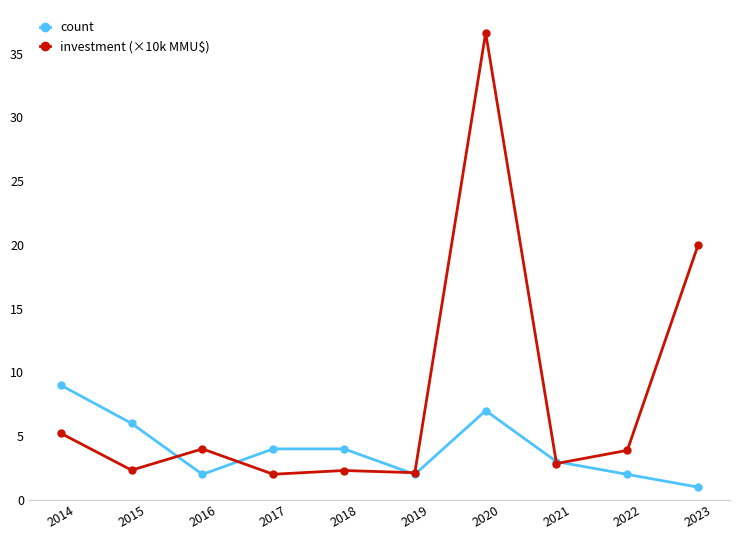

Count the number of data series in this chart.

2